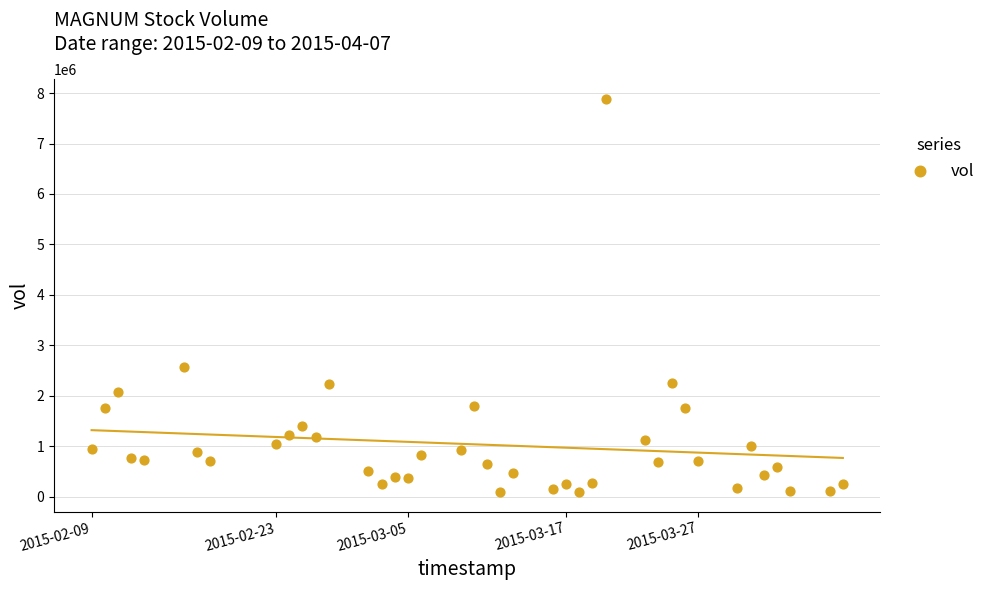

What is the range of X values (max minus min)?

4924800